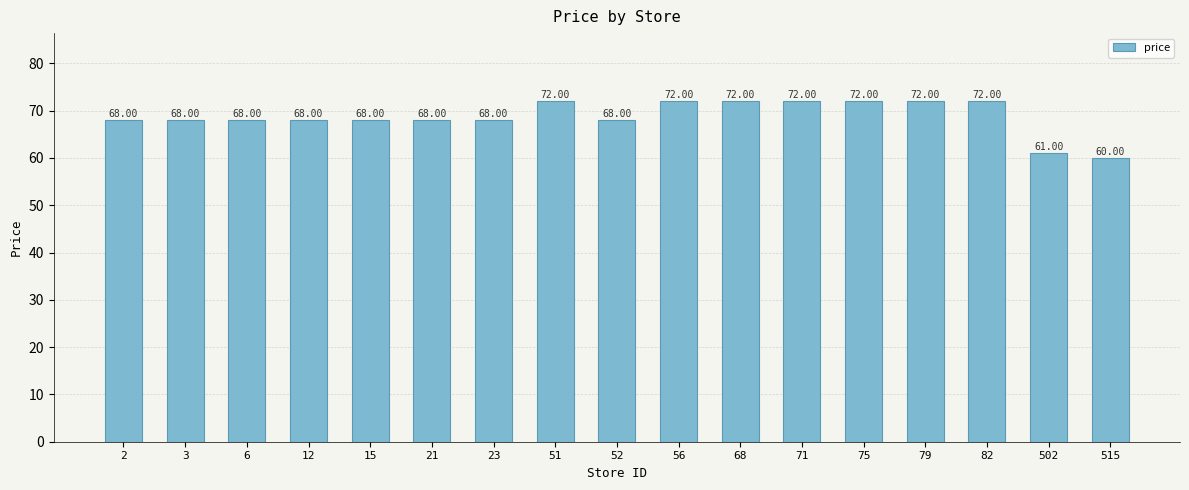

Count the number of data series in this chart.

1